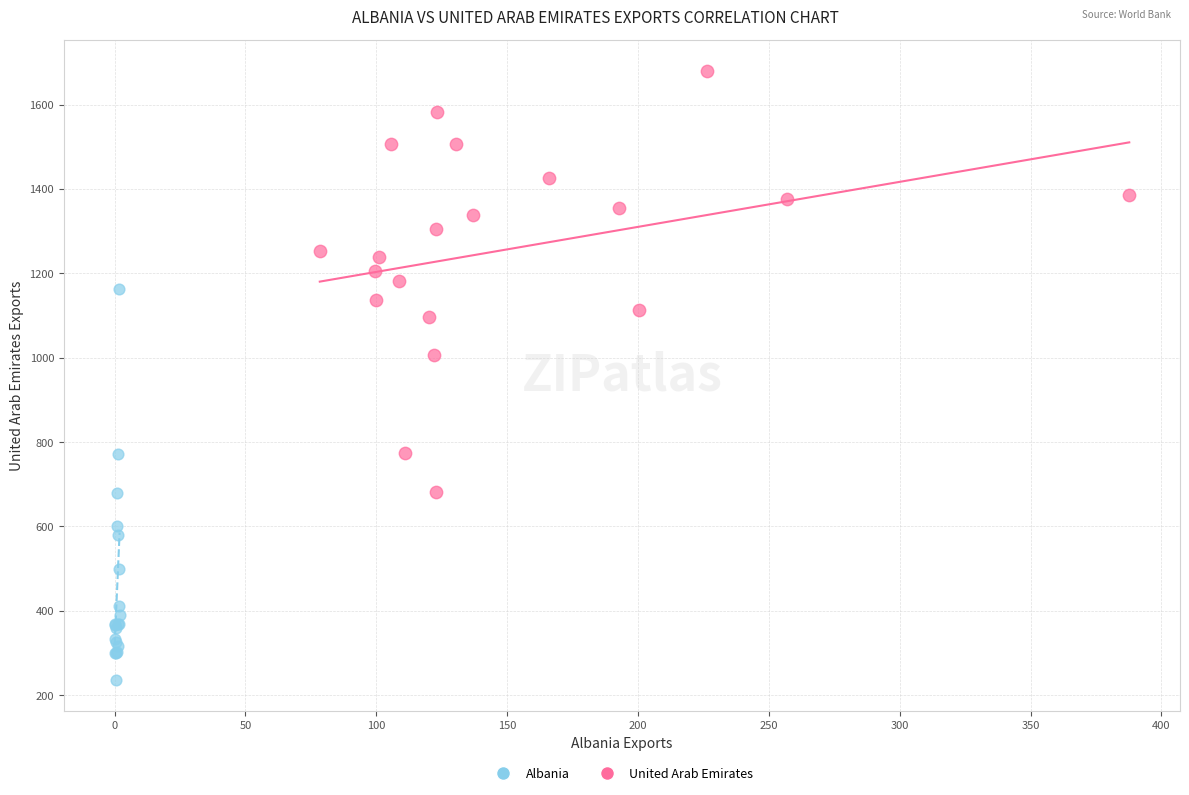

Which series contains the lowest Y value?

Albania